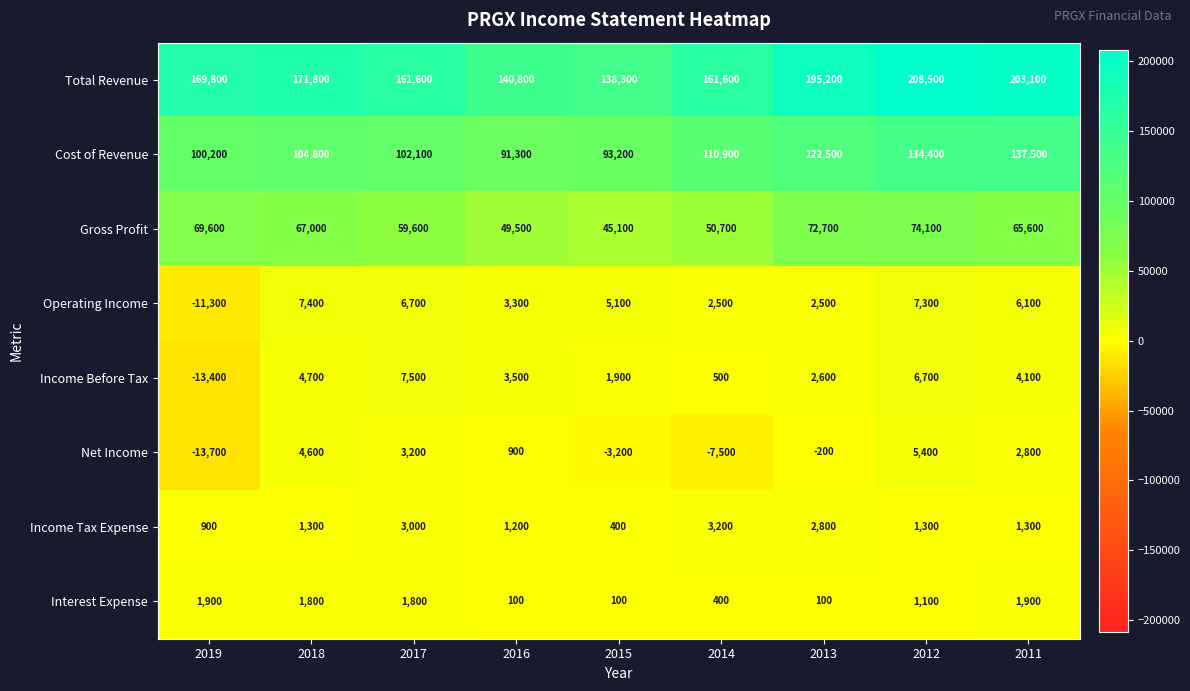

List the series in order of their peak value, lowest first.

Interest Expense, Income Tax Expense, Net Income, Operating Income, Income Before Tax, Gross Profit, Cost of Revenue, Total Revenue